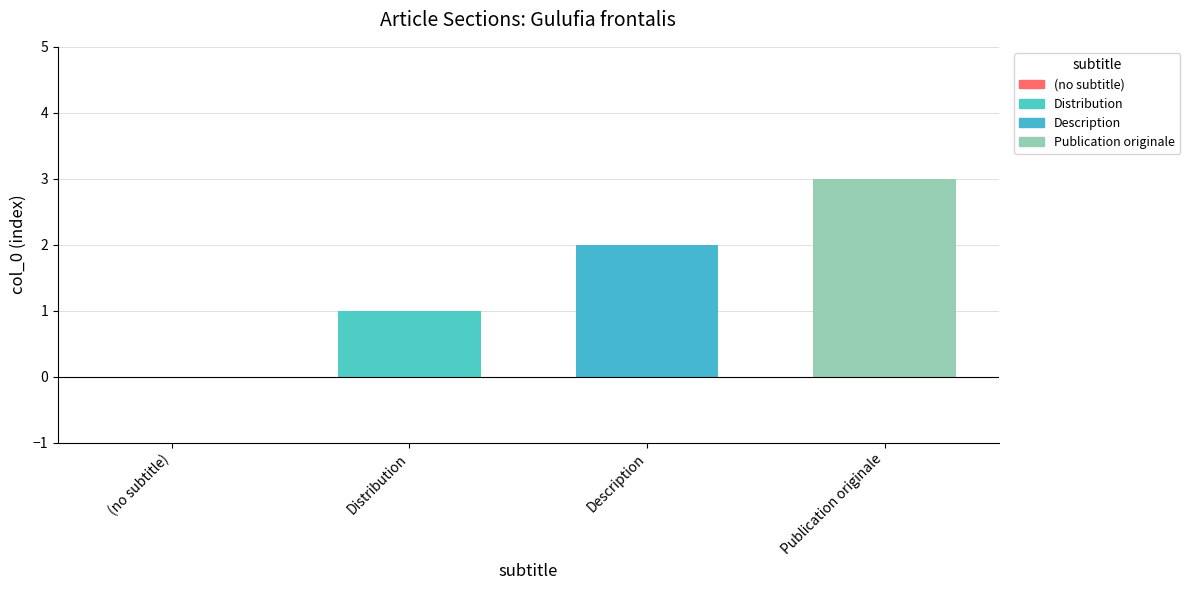

What is the difference between the values at Distribution and Description?

1